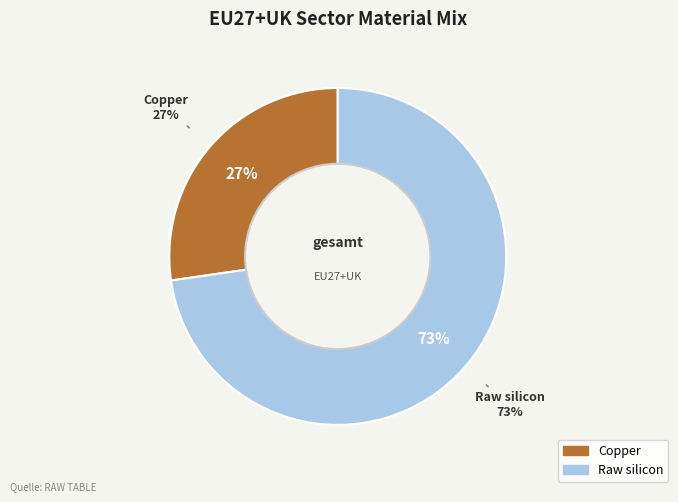

What is the smallest slice in the pie chart?

Copper